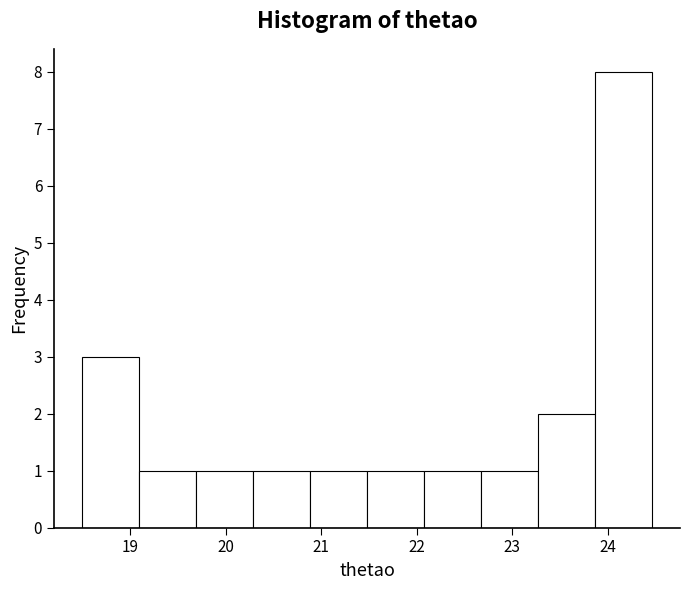

How tall is the bar that spans 21.5 to 22.1 on the x-axis? Neither the bar edges nor the heights are printed on the chart, so give them approximately, as read against the axes.

1